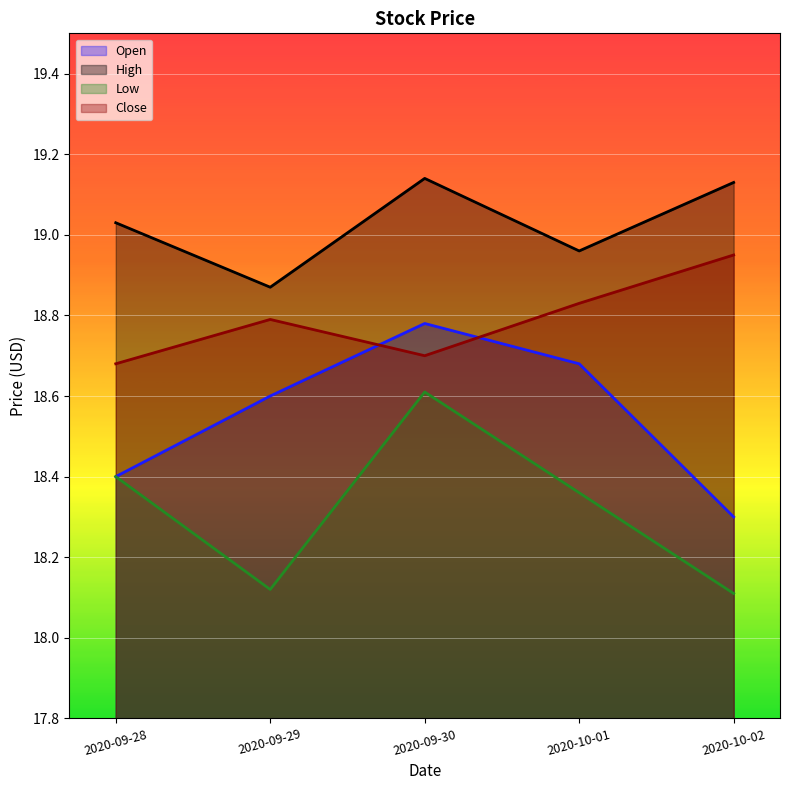

At which category is the sum across all series the highest?

2020-09-30